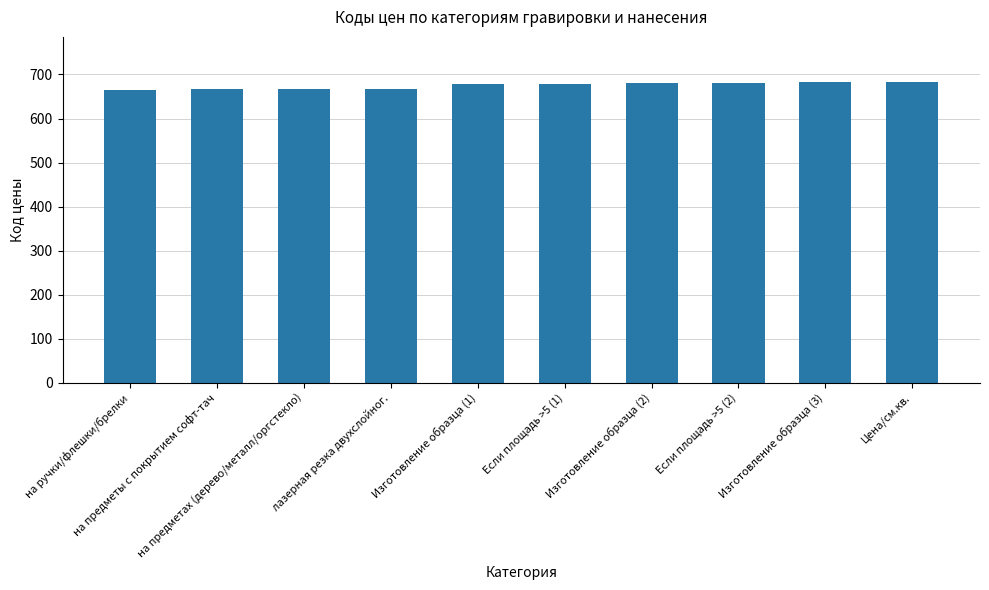

The value at Изготовление образца (3) is 682. True or false?

True